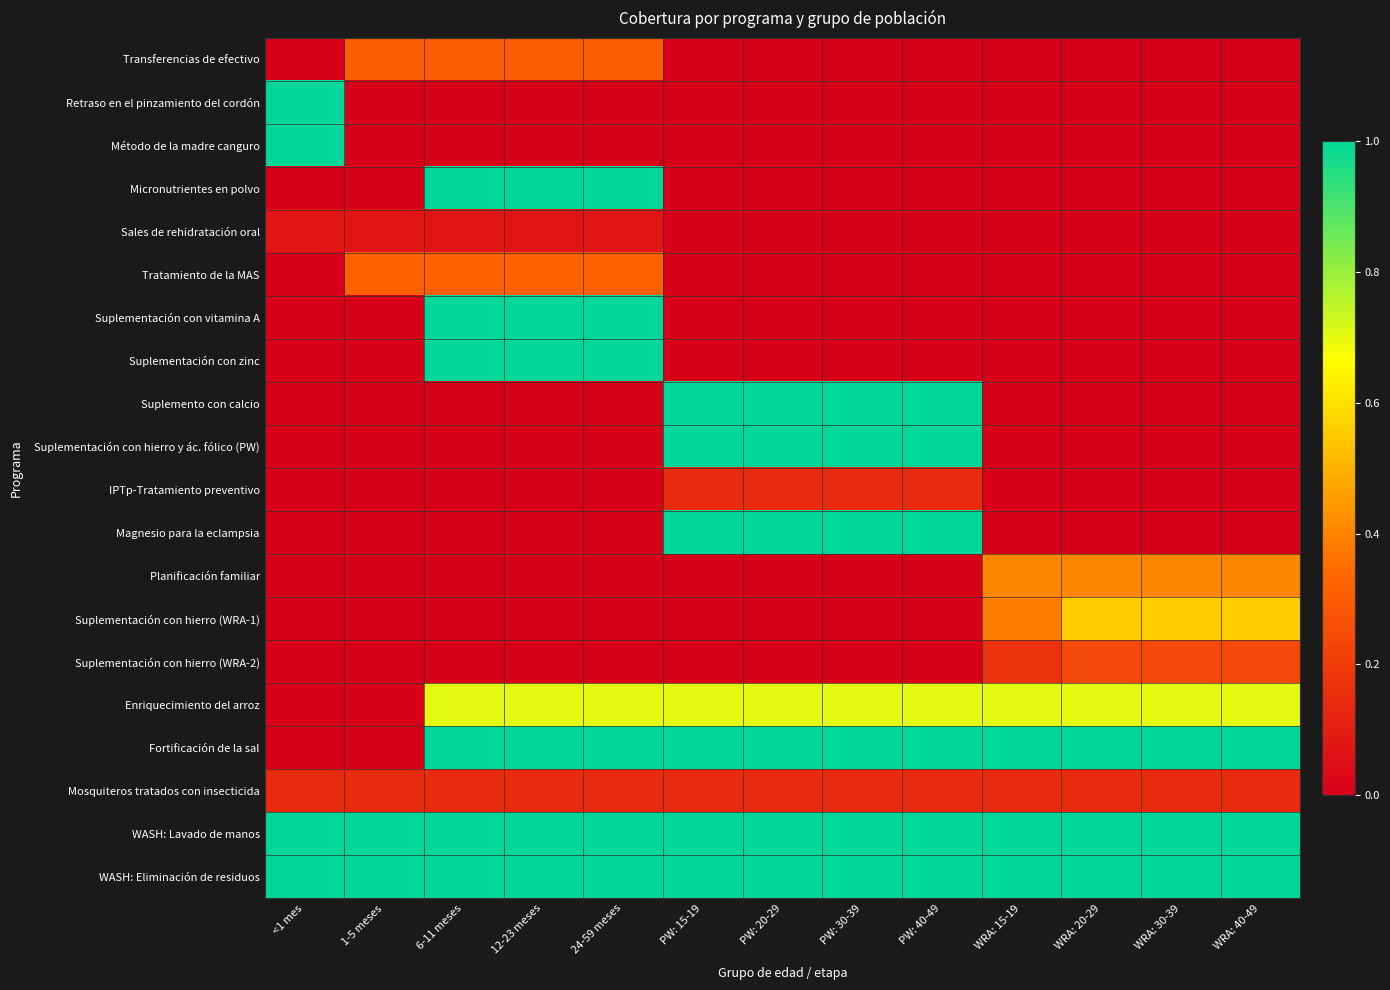

Reading left to right, what are all the values shown in this chart?

Transferencias de efectivo: <1 mes=0.0	1-5 meses=0.3	6-11 meses=0.3	12-23 meses=0.3	24-59 meses=0.3	PW: 15-19=0.0	PW: 20-29=0.0	PW: 30-39=0.0	PW: 40-49=0.0	WRA: 15-19=0.0	WRA: 20-29=0.0	WRA: 30-39=0.0	WRA: 40-49=0.0
Retraso en el pinzamiento del cordón: <1 mes=1.0	1-5 meses=0.0	6-11 meses=0.0	12-23 meses=0.0	24-59 meses=0.0	PW: 15-19=0.0	PW: 20-29=0.0	PW: 30-39=0.0	PW: 40-49=0.0	WRA: 15-19=0.0	WRA: 20-29=0.0	WRA: 30-39=0.0	WRA: 40-49=0.0
Método de la madre canguro: <1 mes=1.0	1-5 meses=0.0	6-11 meses=0.0	12-23 meses=0.0	24-59 meses=0.0	PW: 15-19=0.0	PW: 20-29=0.0	PW: 30-39=0.0	PW: 40-49=0.0	WRA: 15-19=0.0	WRA: 20-29=0.0	WRA: 30-39=0.0	WRA: 40-49=0.0
Micronutrientes en polvo: <1 mes=0.0	1-5 meses=0.0	6-11 meses=1.0	12-23 meses=1.0	24-59 meses=1.0	PW: 15-19=0.0	PW: 20-29=0.0	PW: 30-39=0.0	PW: 40-49=0.0	WRA: 15-19=0.0	WRA: 20-29=0.0	WRA: 30-39=0.0	WRA: 40-49=0.0
Sales de rehidratación oral: <1 mes=0.1	1-5 meses=0.1	6-11 meses=0.1	12-23 meses=0.1	24-59 meses=0.1	PW: 15-19=0.0	PW: 20-29=0.0	PW: 30-39=0.0	PW: 40-49=0.0	WRA: 15-19=0.0	WRA: 20-29=0.0	WRA: 30-39=0.0	WRA: 40-49=0.0
Tratamiento de la MAS: <1 mes=0.0	1-5 meses=0.3	6-11 meses=0.3	12-23 meses=0.3	24-59 meses=0.3	PW: 15-19=0.0	PW: 20-29=0.0	PW: 30-39=0.0	PW: 40-49=0.0	WRA: 15-19=0.0	WRA: 20-29=0.0	WRA: 30-39=0.0	WRA: 40-49=0.0
Suplementación con vitamina A: <1 mes=0.0	1-5 meses=0.0	6-11 meses=1.0	12-23 meses=1.0	24-59 meses=1.0	PW: 15-19=0.0	PW: 20-29=0.0	PW: 30-39=0.0	PW: 40-49=0.0	WRA: 15-19=0.0	WRA: 20-29=0.0	WRA: 30-39=0.0	WRA: 40-49=0.0
Suplementación con zinc: <1 mes=0.0	1-5 meses=0.0	6-11 meses=1.0	12-23 meses=1.0	24-59 meses=1.0	PW: 15-19=0.0	PW: 20-29=0.0	PW: 30-39=0.0	PW: 40-49=0.0	WRA: 15-19=0.0	WRA: 20-29=0.0	WRA: 30-39=0.0	WRA: 40-49=0.0
Suplemento con calcio: <1 mes=0.0	1-5 meses=0.0	6-11 meses=0.0	12-23 meses=0.0	24-59 meses=0.0	PW: 15-19=1.0	PW: 20-29=1.0	PW: 30-39=1.0	PW: 40-49=1.0	WRA: 15-19=0.0	WRA: 20-29=0.0	WRA: 30-39=0.0	WRA: 40-49=0.0
Suplementación con hierro y ác. fólico (PW): <1 mes=0.0	1-5 meses=0.0	6-11 meses=0.0	12-23 meses=0.0	24-59 meses=0.0	PW: 15-19=1.0	PW: 20-29=1.0	PW: 30-39=1.0	PW: 40-49=1.0	WRA: 15-19=0.0	WRA: 20-29=0.0	WRA: 30-39=0.0	WRA: 40-49=0.0
IPTp-Tratamiento preventivo: <1 mes=0.0	1-5 meses=0.0	6-11 meses=0.0	12-23 meses=0.0	24-59 meses=0.0	PW: 15-19=0.1	PW: 20-29=0.1	PW: 30-39=0.1	PW: 40-49=0.1	WRA: 15-19=0.0	WRA: 20-29=0.0	WRA: 30-39=0.0	WRA: 40-49=0.0
Magnesio para la eclampsia: <1 mes=0.0	1-5 meses=0.0	6-11 meses=0.0	12-23 meses=0.0	24-59 meses=0.0	PW: 15-19=1.0	PW: 20-29=1.0	PW: 30-39=1.0	PW: 40-49=1.0	WRA: 15-19=0.0	WRA: 20-29=0.0	WRA: 30-39=0.0	WRA: 40-49=0.0
Planificación familiar: <1 mes=0.0	1-5 meses=0.0	6-11 meses=0.0	12-23 meses=0.0	24-59 meses=0.0	PW: 15-19=0.0	PW: 20-29=0.0	PW: 30-39=0.0	PW: 40-49=0.0	WRA: 15-19=0.4	WRA: 20-29=0.4	WRA: 30-39=0.4	WRA: 40-49=0.4
Suplementación con hierro (WRA-1): <1 mes=0.0	1-5 meses=0.0	6-11 meses=0.0	12-23 meses=0.0	24-59 meses=0.0	PW: 15-19=0.0	PW: 20-29=0.0	PW: 30-39=0.0	PW: 40-49=0.0	WRA: 15-19=0.4	WRA: 20-29=0.6	WRA: 30-39=0.6	WRA: 40-49=0.6
Suplementación con hierro (WRA-2): <1 mes=0.0	1-5 meses=0.0	6-11 meses=0.0	12-23 meses=0.0	24-59 meses=0.0	PW: 15-19=0.0	PW: 20-29=0.0	PW: 30-39=0.0	PW: 40-49=0.0	WRA: 15-19=0.2	WRA: 20-29=0.2	WRA: 30-39=0.2	WRA: 40-49=0.2
Enriquecimiento del arroz: <1 mes=0.0	1-5 meses=0.0	6-11 meses=0.7	12-23 meses=0.7	24-59 meses=0.7	PW: 15-19=0.7	PW: 20-29=0.7	PW: 30-39=0.7	PW: 40-49=0.7	WRA: 15-19=0.7	WRA: 20-29=0.7	WRA: 30-39=0.7	WRA: 40-49=0.7
Fortificación de la sal: <1 mes=0.0	1-5 meses=0.0	6-11 meses=1.0	12-23 meses=1.0	24-59 meses=1.0	PW: 15-19=1.0	PW: 20-29=1.0	PW: 30-39=1.0	PW: 40-49=1.0	WRA: 15-19=1.0	WRA: 20-29=1.0	WRA: 30-39=1.0	WRA: 40-49=1.0
Mosquiteros tratados con insecticida: <1 mes=0.1	1-5 meses=0.1	6-11 meses=0.1	12-23 meses=0.1	24-59 meses=0.1	PW: 15-19=0.1	PW: 20-29=0.1	PW: 30-39=0.1	PW: 40-49=0.1	WRA: 15-19=0.1	WRA: 20-29=0.1	WRA: 30-39=0.1	WRA: 40-49=0.1
WASH: Lavado de manos: <1 mes=1.0	1-5 meses=1.0	6-11 meses=1.0	12-23 meses=1.0	24-59 meses=1.0	PW: 15-19=1.0	PW: 20-29=1.0	PW: 30-39=1.0	PW: 40-49=1.0	WRA: 15-19=1.0	WRA: 20-29=1.0	WRA: 30-39=1.0	WRA: 40-49=1.0
WASH: Eliminación de residuos: <1 mes=1.0	1-5 meses=1.0	6-11 meses=1.0	12-23 meses=1.0	24-59 meses=1.0	PW: 15-19=1.0	PW: 20-29=1.0	PW: 30-39=1.0	PW: 40-49=1.0	WRA: 15-19=1.0	WRA: 20-29=1.0	WRA: 30-39=1.0	WRA: 40-49=1.0